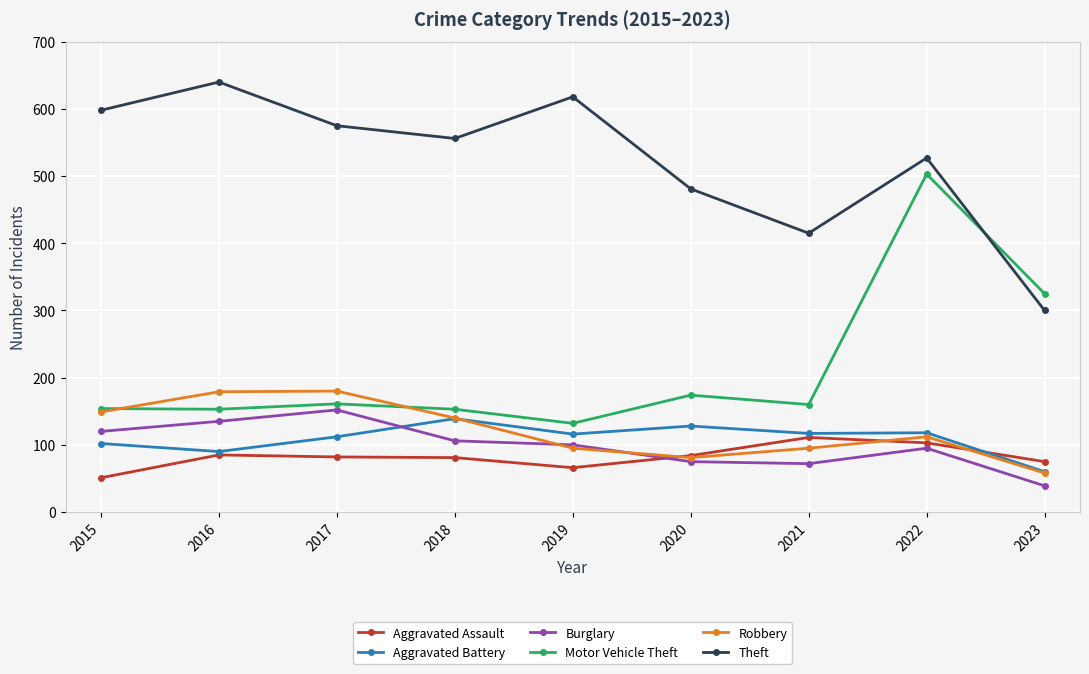

Which series has the largest range (max minus min)?

Motor Vehicle Theft